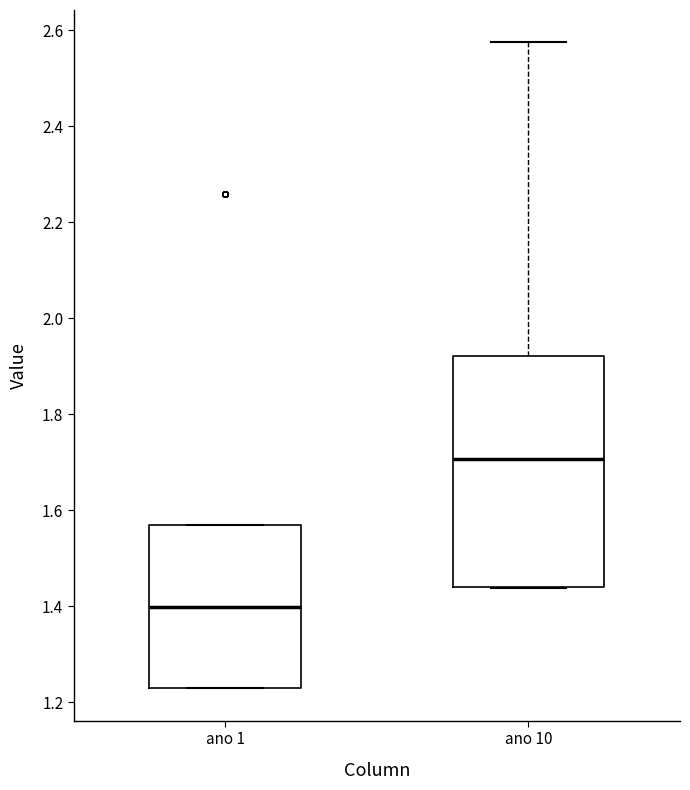

Where is the upper edge of the box for ano 1 on the y-axis? The values are not printed on the chart, so give them approximately, as read against the axis.

1.58